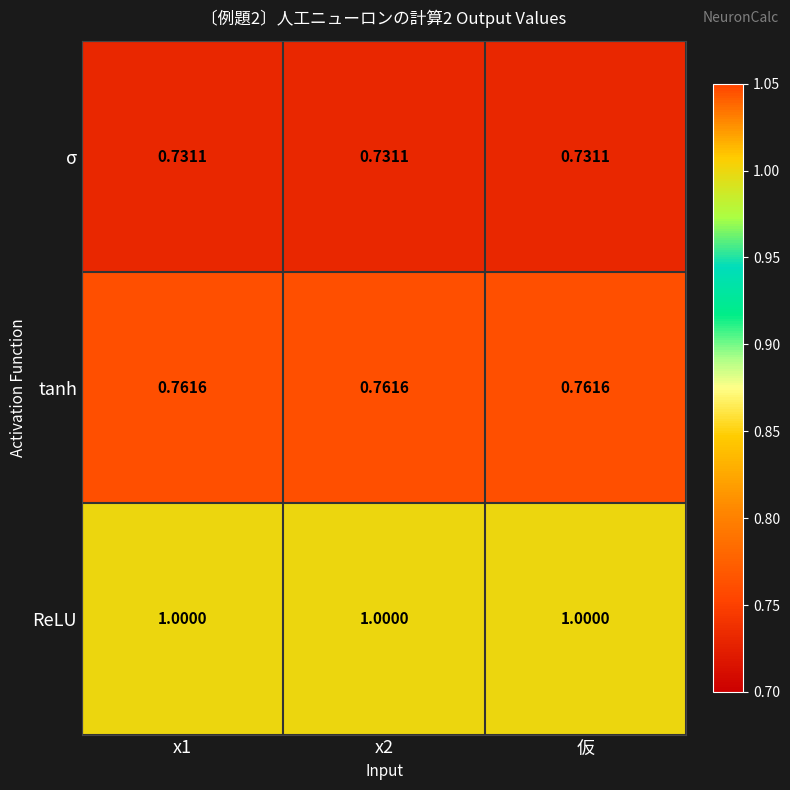

List the series in order of their peak value, highest first.

ReLU, tanh, σ